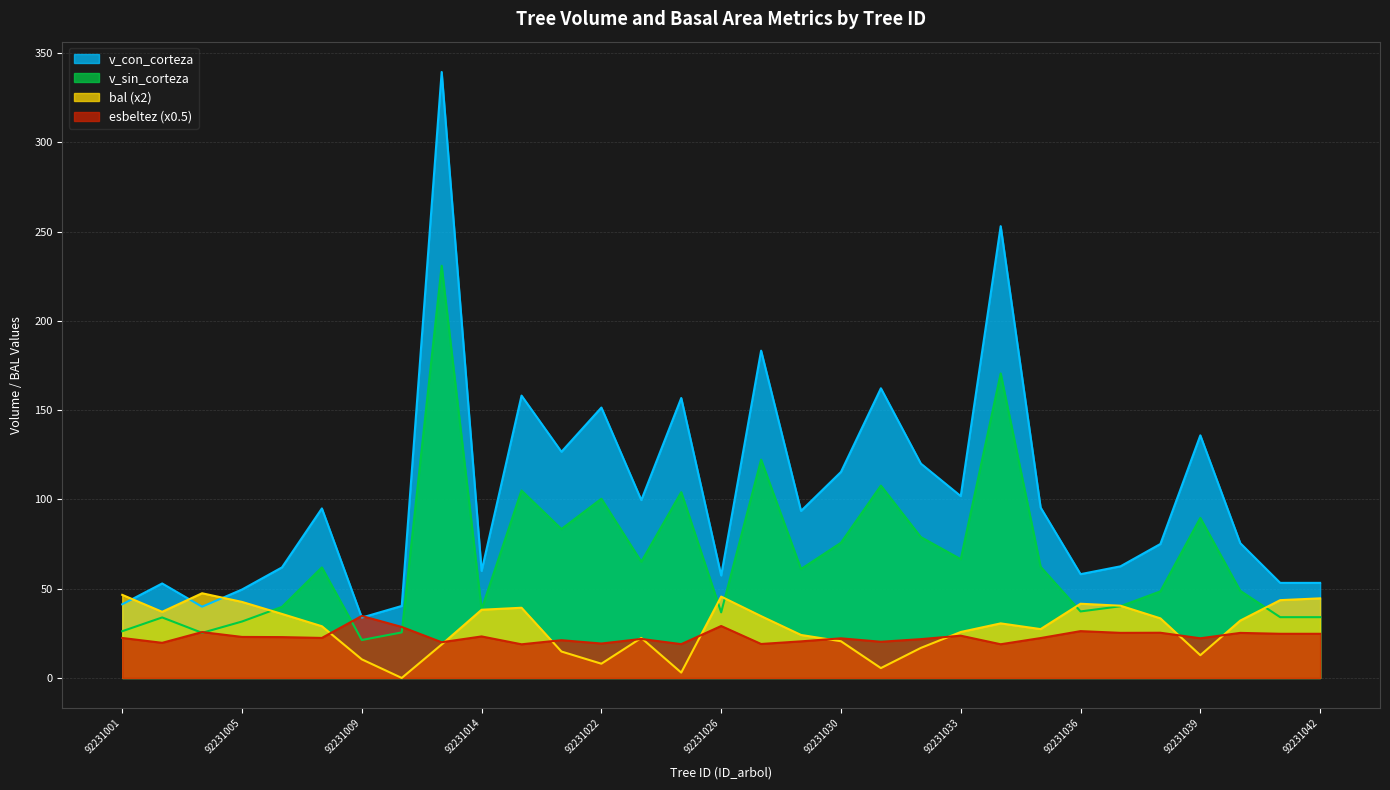

At which category does v_con_corteza reach its first local valley?

92231004